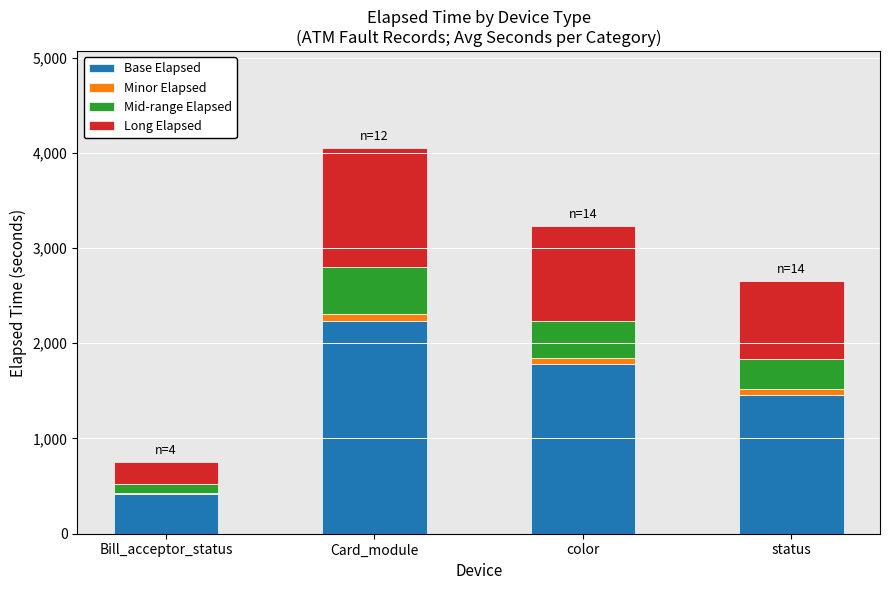

At which label does Base Elapsed reach its peak?

Card_module